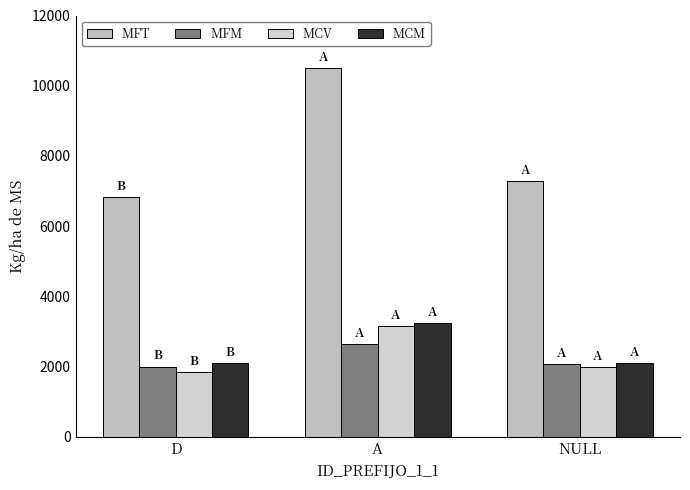

What value does the MCV series have at D?

1833.3